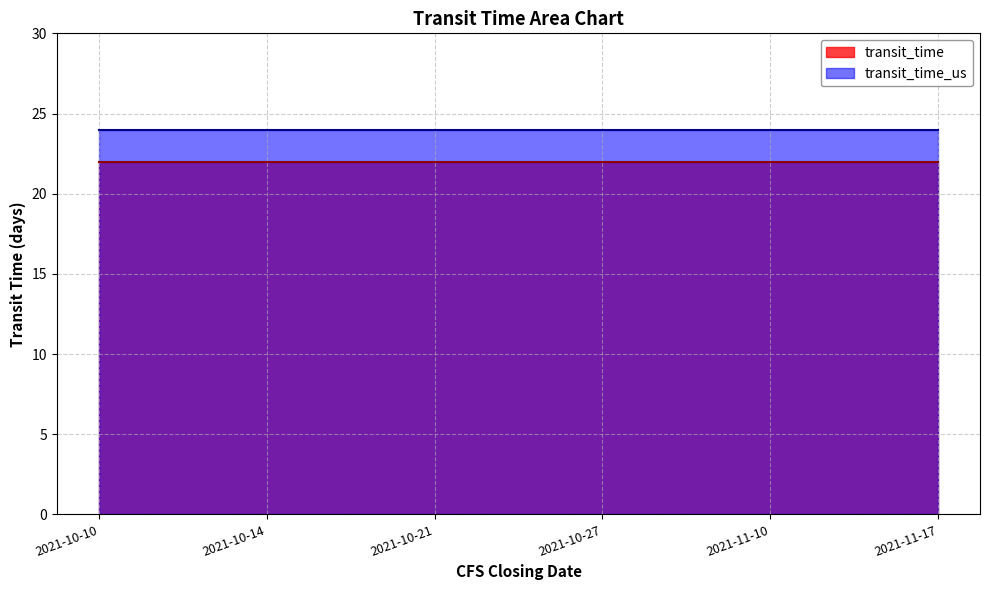

What is the minimum value for transit_time_us?

24